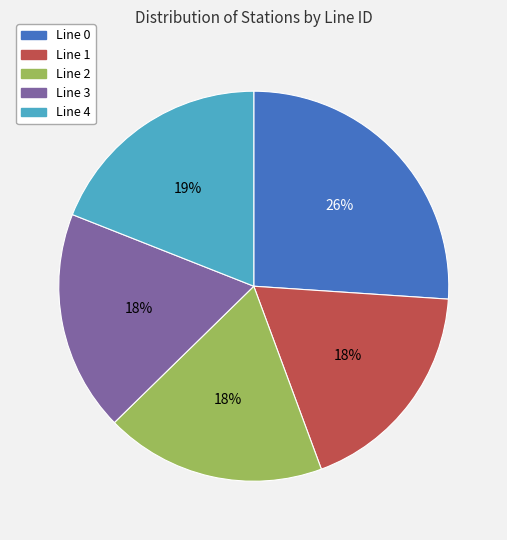

Approximately how many times larger is the value at Line 0 compared to Line 1?

1.4